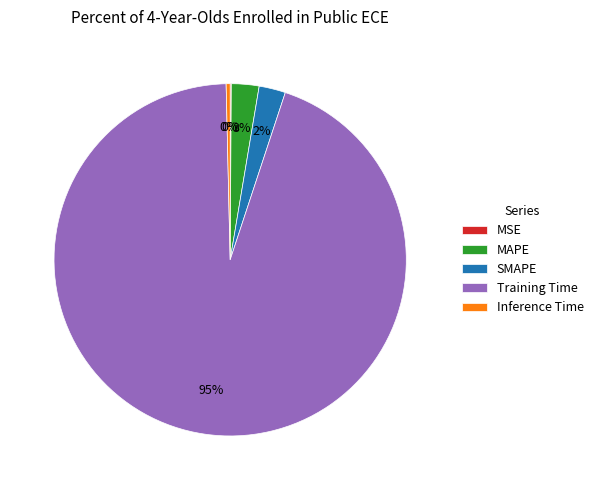

Is the sum of Training Time and MAPE greater than half?

Yes